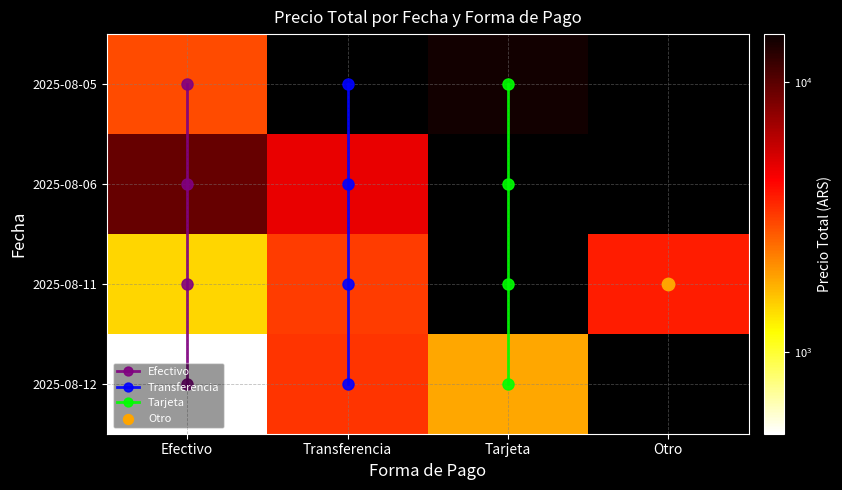

Is it true that Tarjeta equals 0.2 at Tarjeta?

False